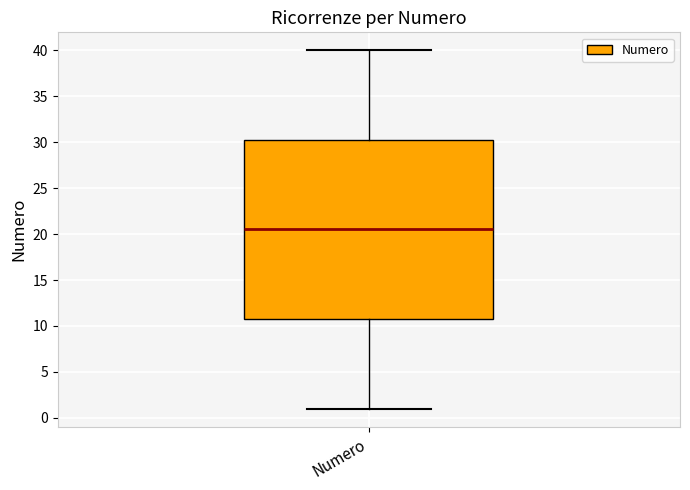

Transcribe this box plot: give where the median line is, the range the box spans, and where the two whiskers end, as read against the y-axis. The values are not printed on the chart, so give them approximately, as read against the axis.

median 20.5, box 11.0 to 30.5, whiskers 1.0 to 40.0